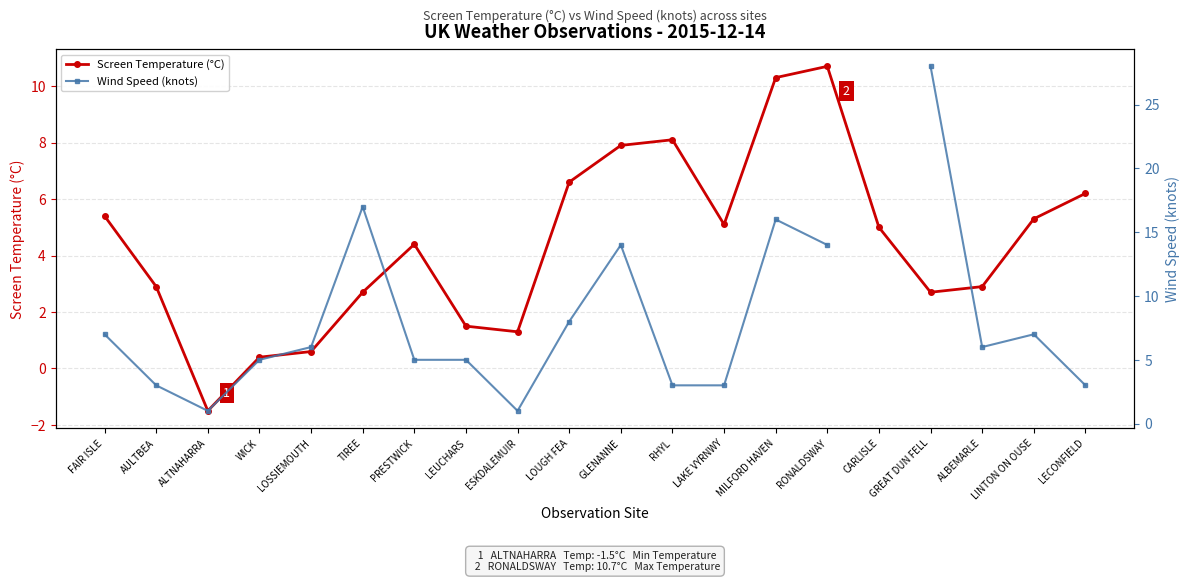

What is the label of the 8th point from the left?

LEUCHARS